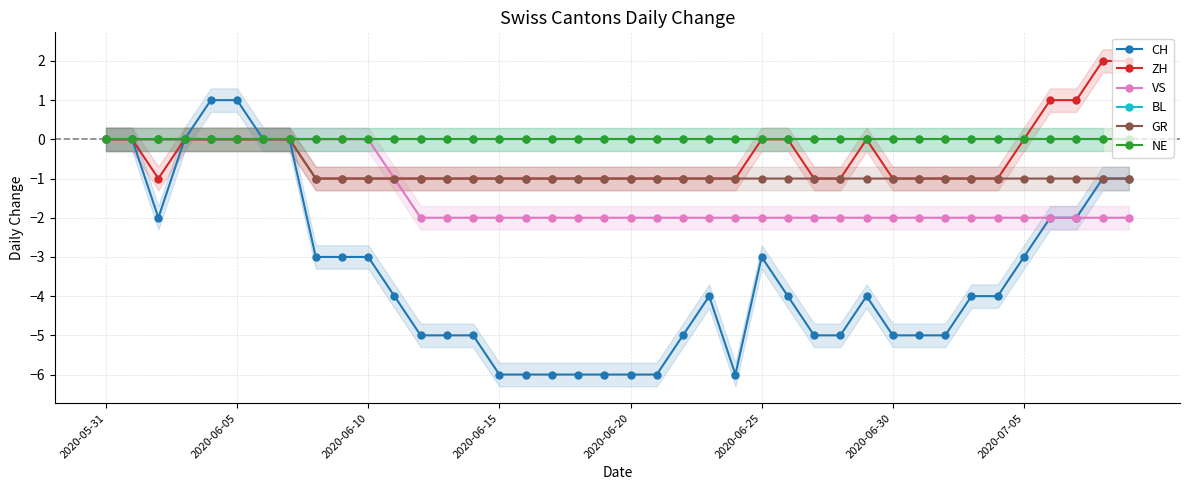

Rank the series by their maximum value, from lowest to highest.

VS, BL, GR, NE, CH, ZH